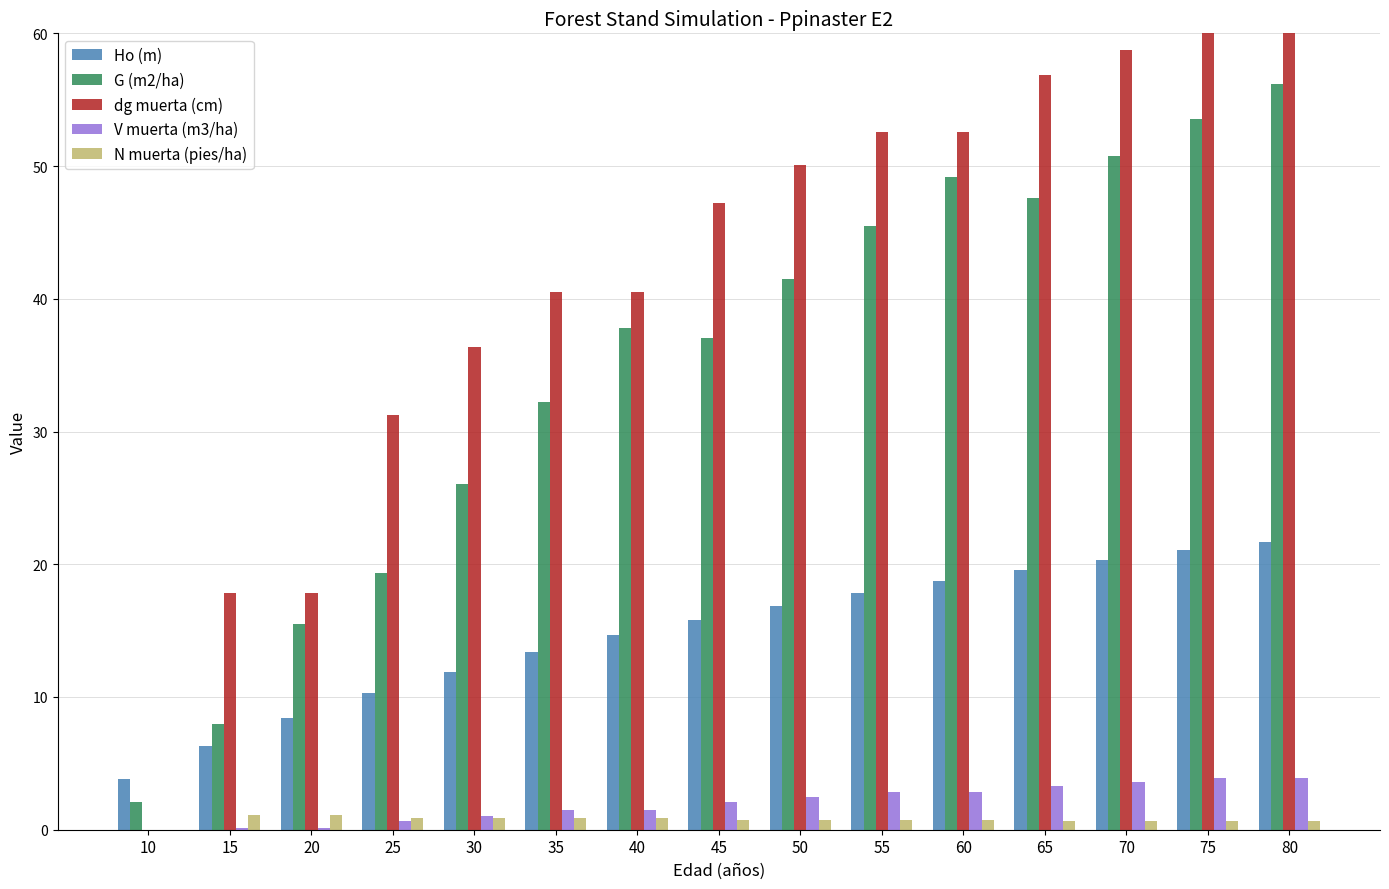

What is the approximate value of dg muerta (cm) at 15?

17.9